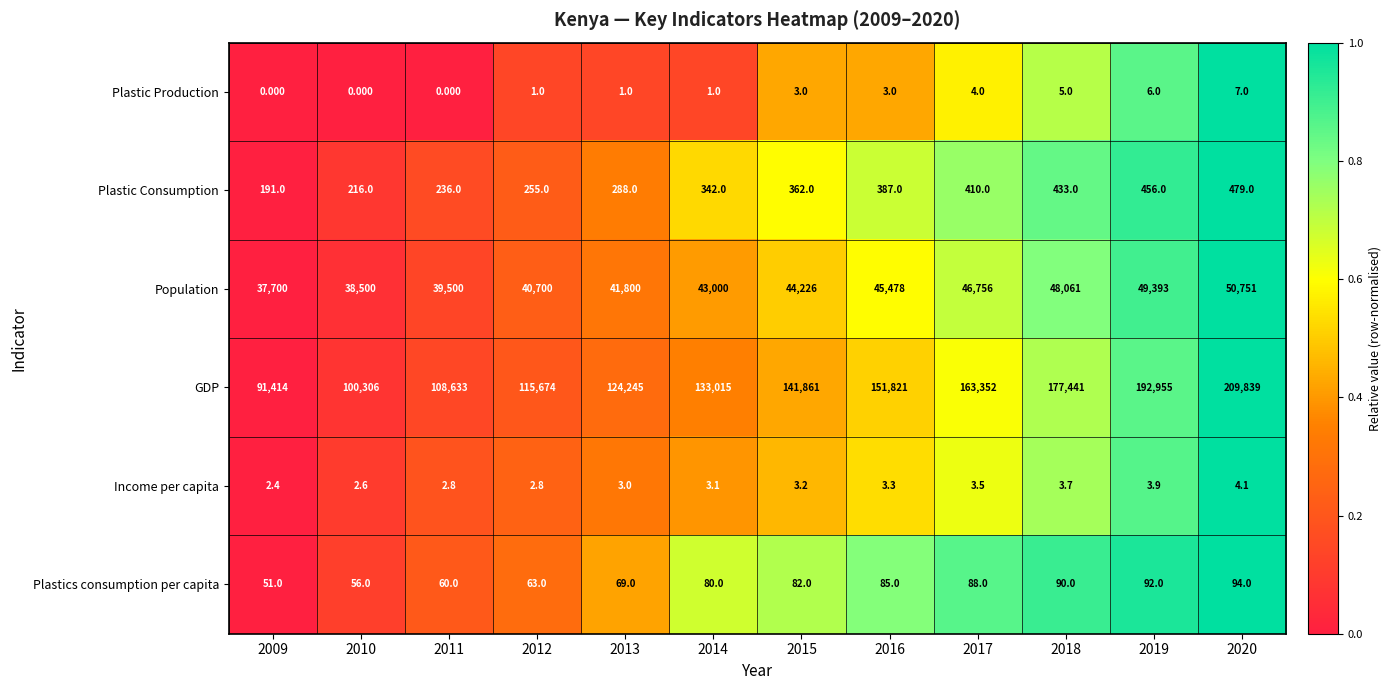

List the series in order of their peak value, lowest first.

Income per capita, Plastic Production, Plastics consumption per capita, Plastic Consumption, Population, GDP